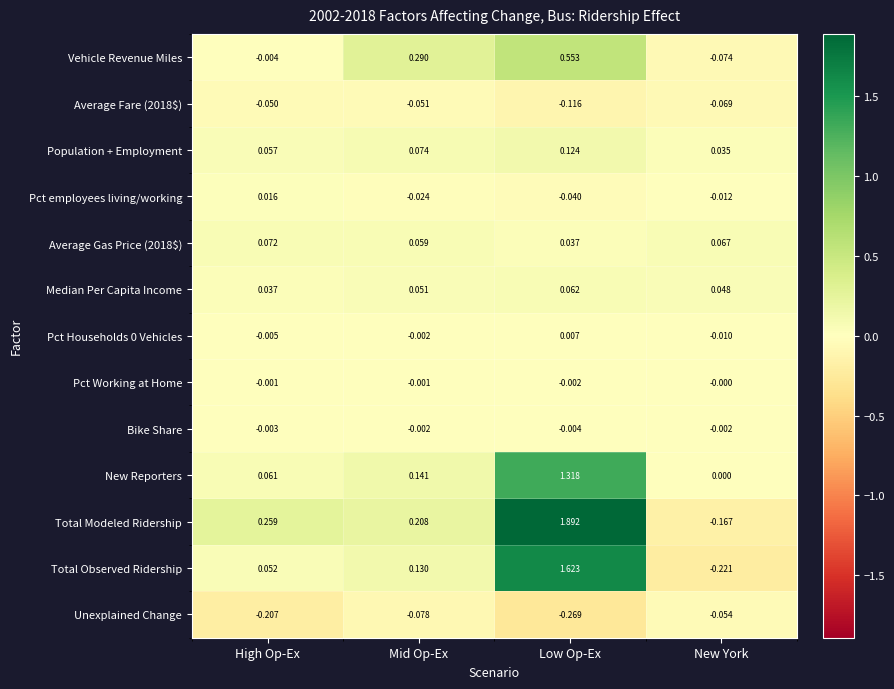

Which label corresponds to the smallest value in the chart?

Low Op-Ex